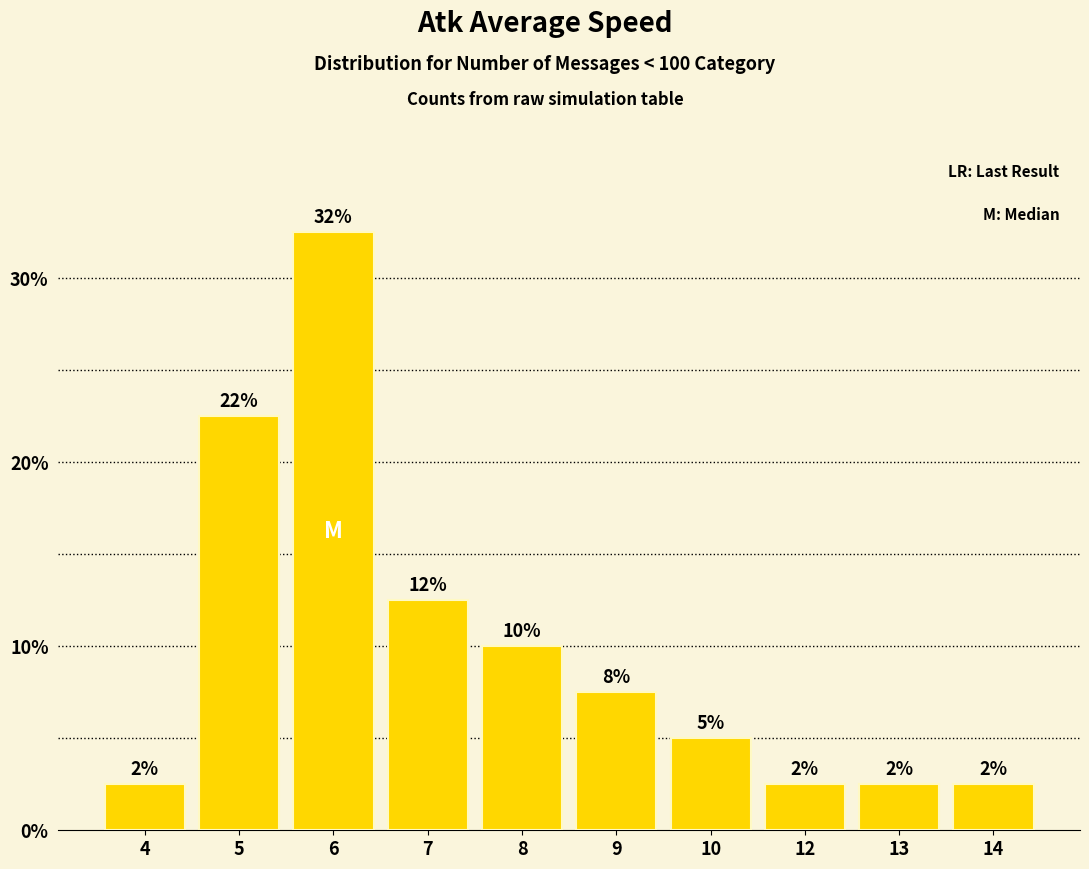

What is the value of the 8th bar from the left?

2.5